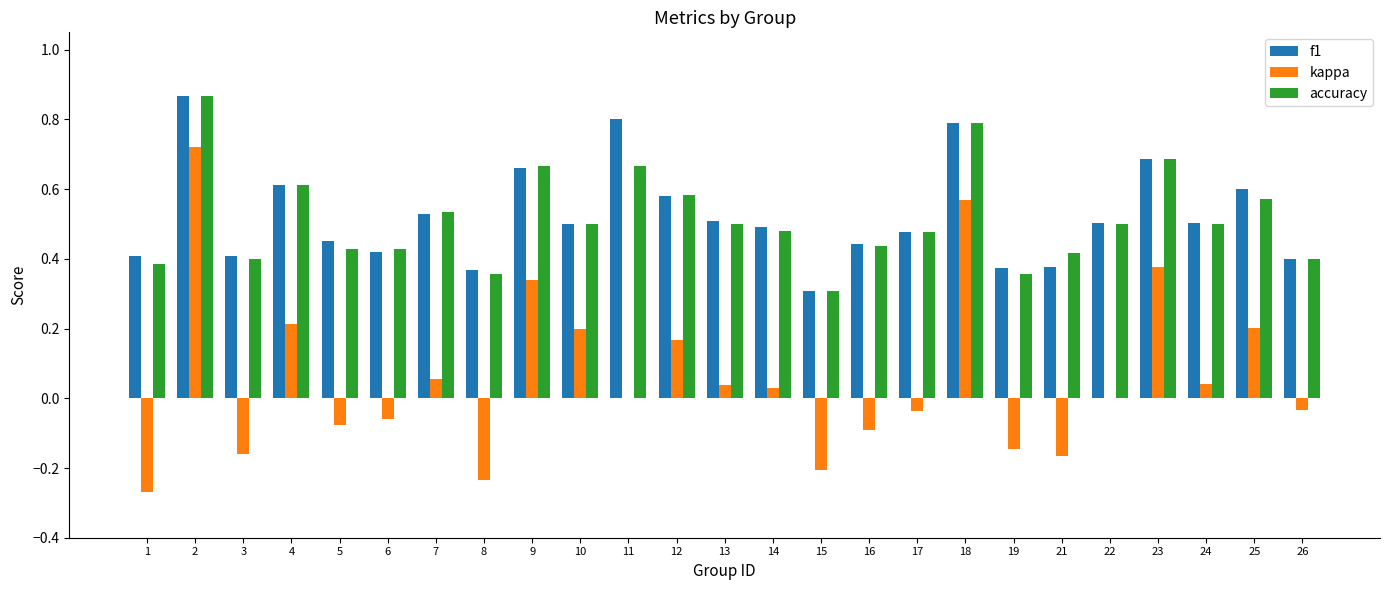

What is the sum of the f1 values at 25 and 8?

1.0